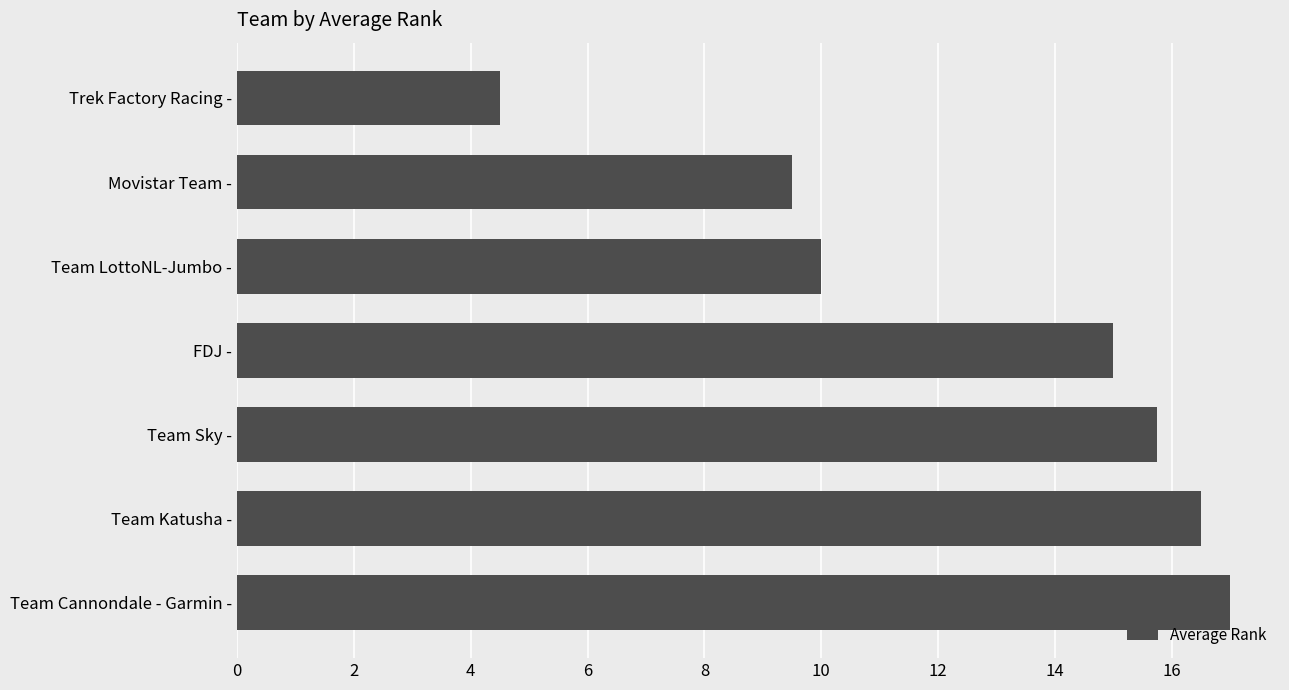

Which label corresponds to the smallest value in the chart?

Trek Factory Racing -